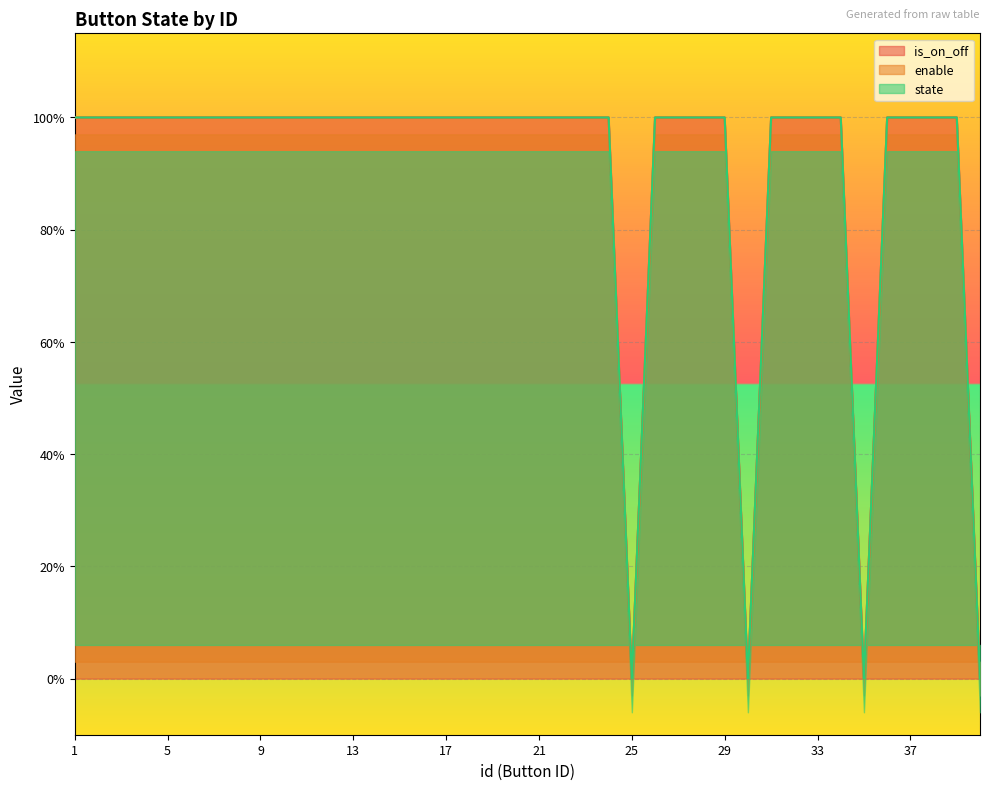

True or false: state and is_on_off cross at least once.

False